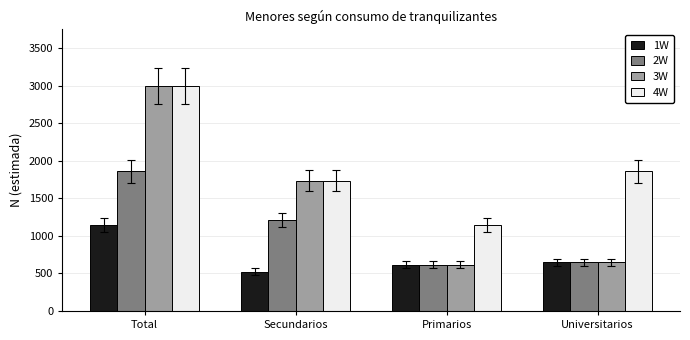

Read the 2W value at Universitarios, to the nearest 100.

600